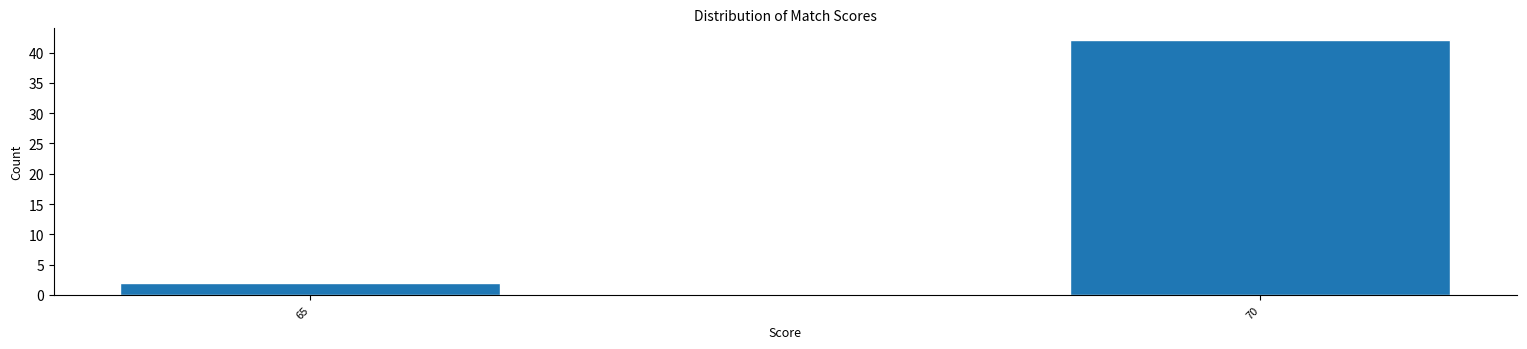

Reading left to right, transcribe all the data shown in this chart.

2	42